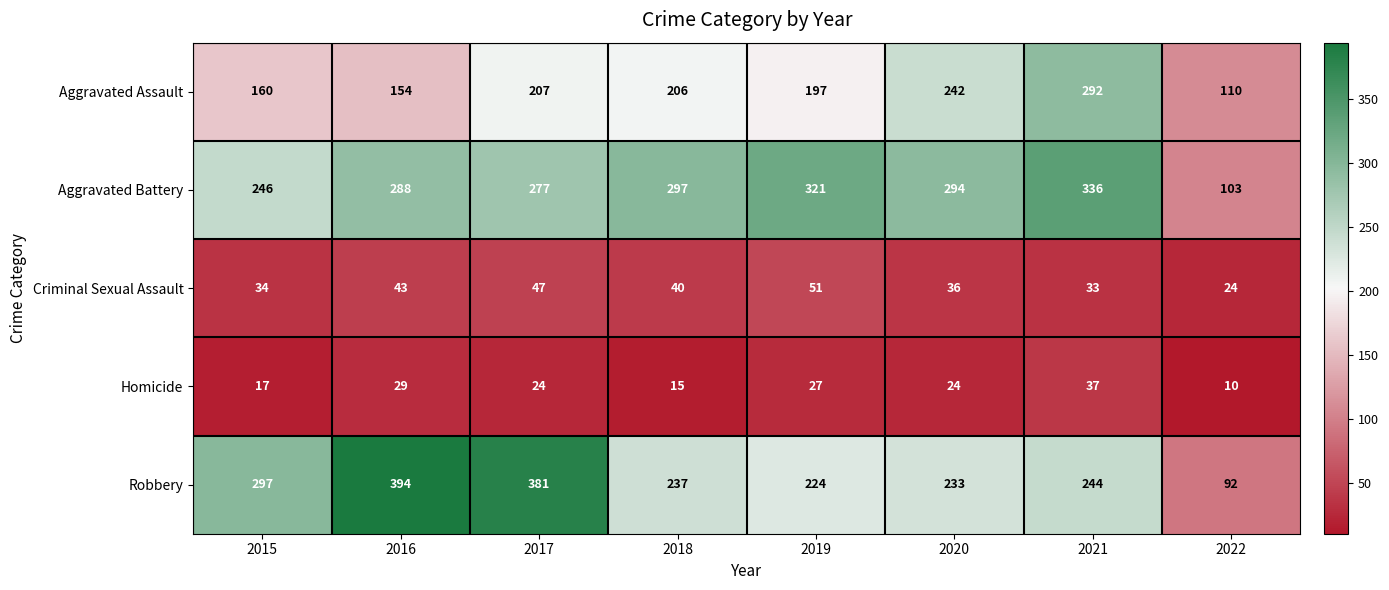

Rank the series by their maximum value, from lowest to highest.

Homicide, Criminal Sexual Assault, Aggravated Assault, Aggravated Battery, Robbery